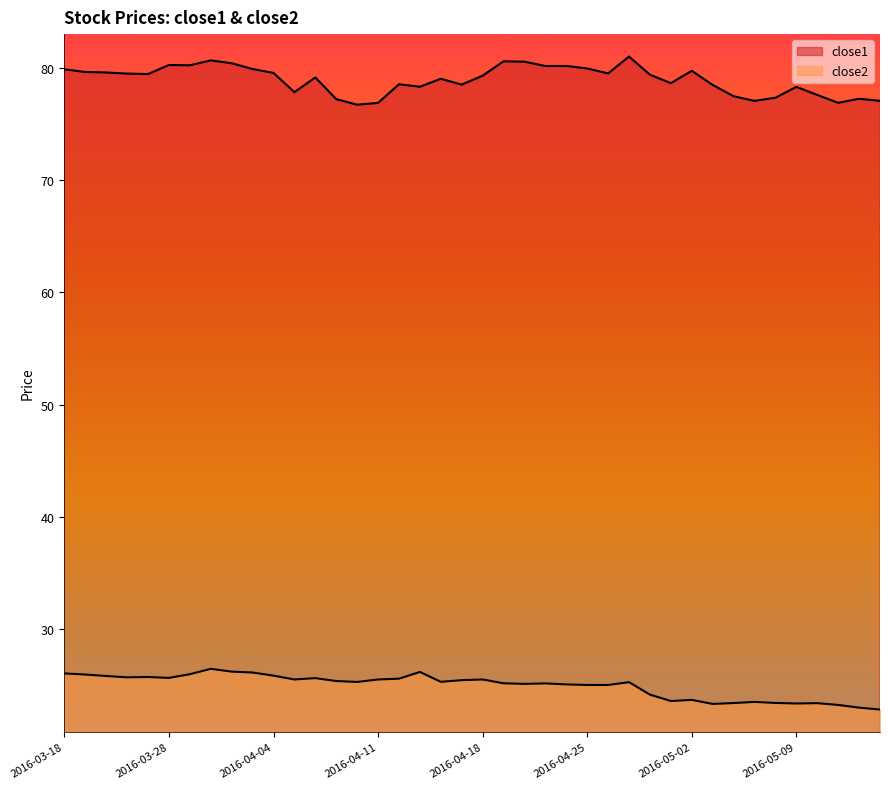

Rank the categories by close2 value from lowest to highest.

2016-05-13, 2016-05-12, 2016-05-11, 2016-05-03, 2016-05-09, 2016-05-10, 2016-05-04, 2016-05-06, 2016-05-05, 2016-04-29, 2016-05-02, 2016-04-28, 2016-04-25, 2016-04-26, 2016-04-22, 2016-04-20, 2016-04-21, 2016-04-19, 2016-04-27, 2016-04-08, 2016-04-14, 2016-04-07, 2016-04-15, 2016-04-05, 2016-04-11, 2016-04-18, 2016-04-12, 2016-04-06, 2016-03-28, 2016-03-23, 2016-03-24, 2016-03-22, 2016-04-04, 2016-03-21, 2016-03-29, 2016-03-18, 2016-04-01, 2016-04-13, 2016-03-31, 2016-03-30